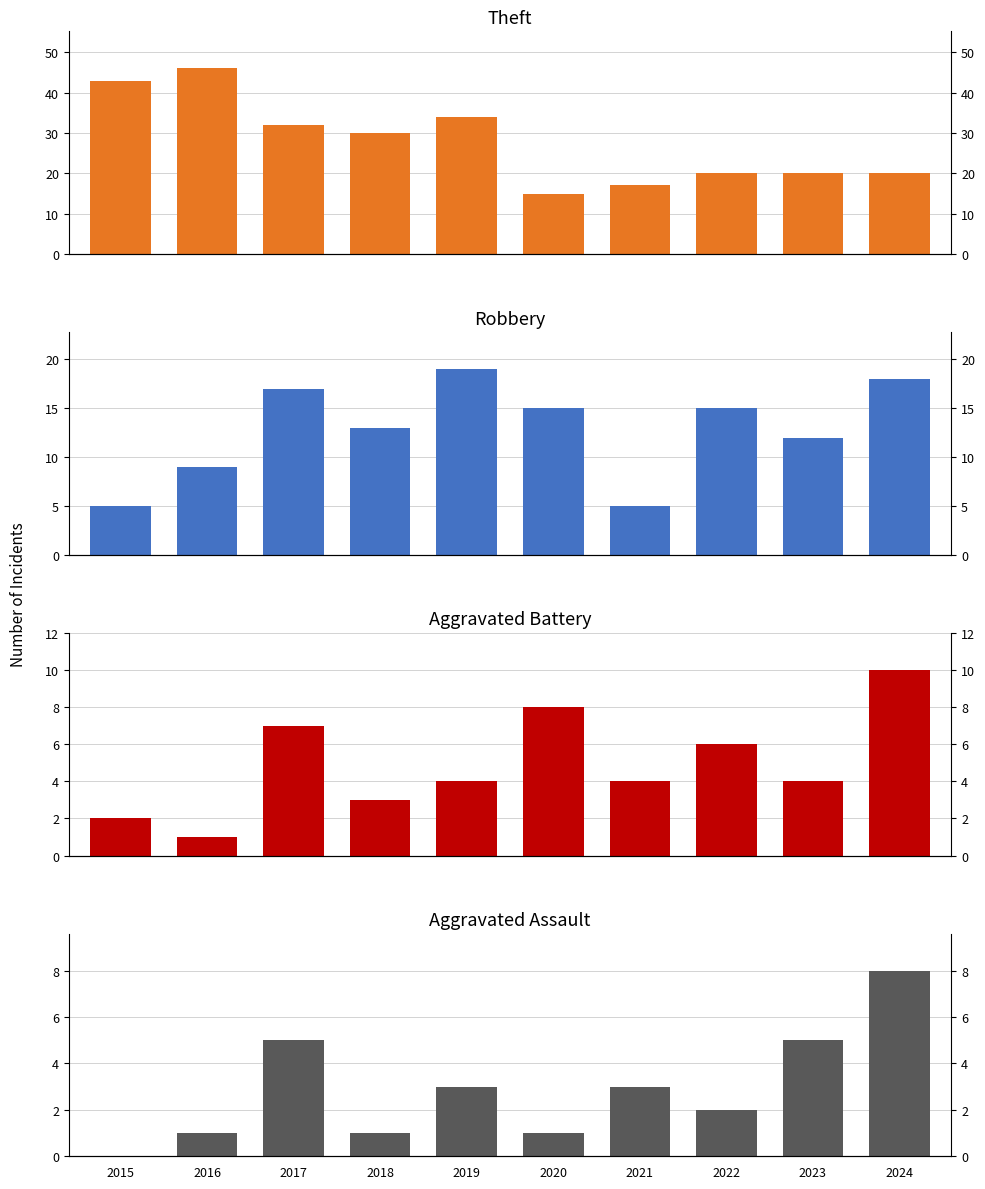

True or false: Aggravated Battery has a value of 1 at 2015.

False